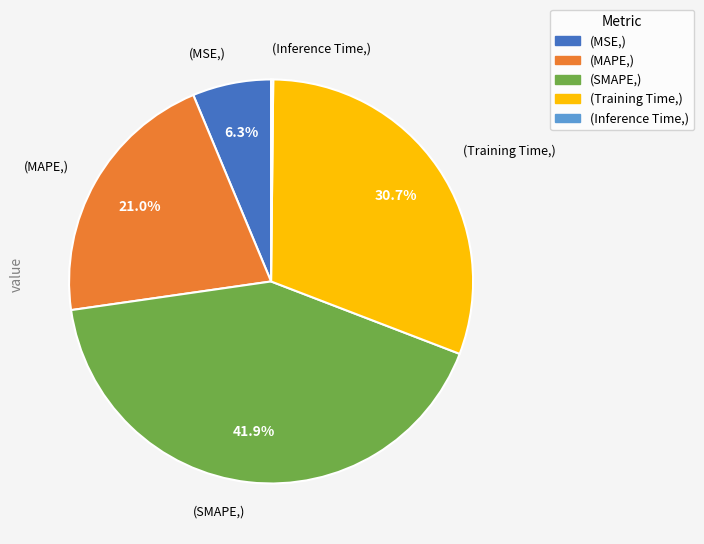

Does (MAPE,) represent more than half of the total?

No